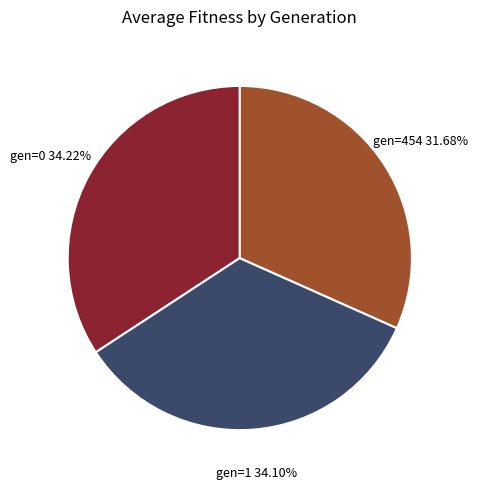

How many slices are in this pie chart?

3